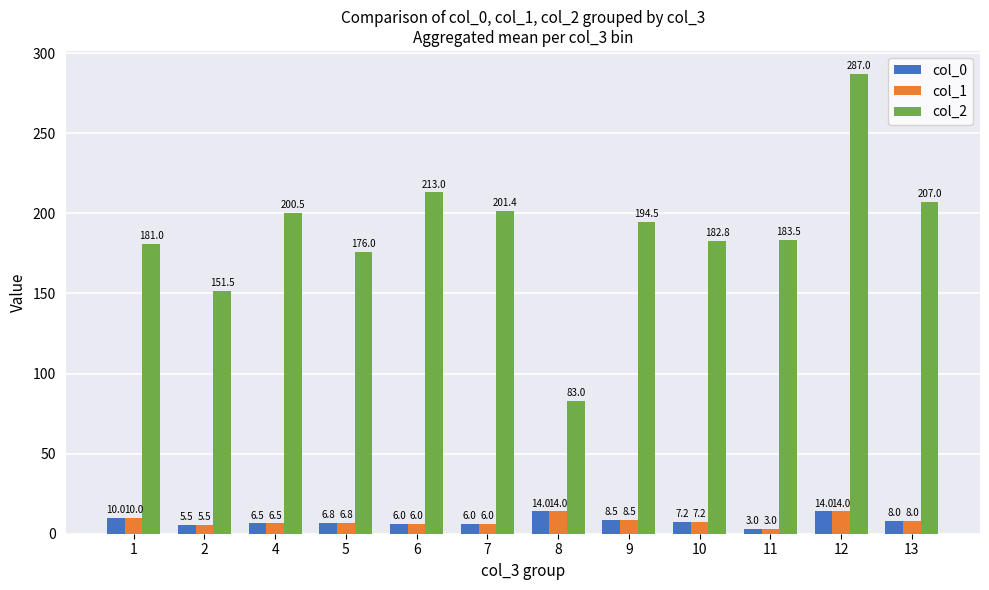

At which category does the chart reach its minimum across all series?

11